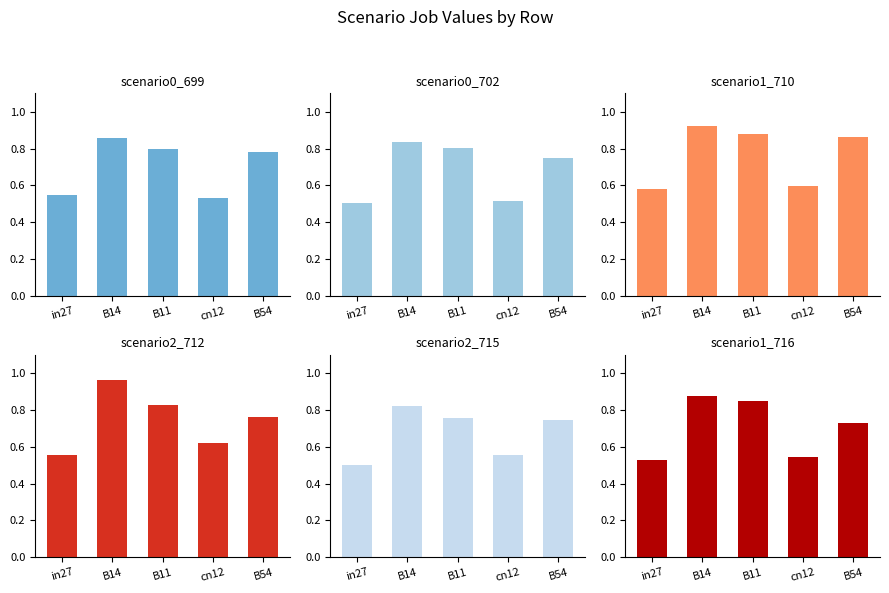

At which category is the sum across all series the highest?

B14